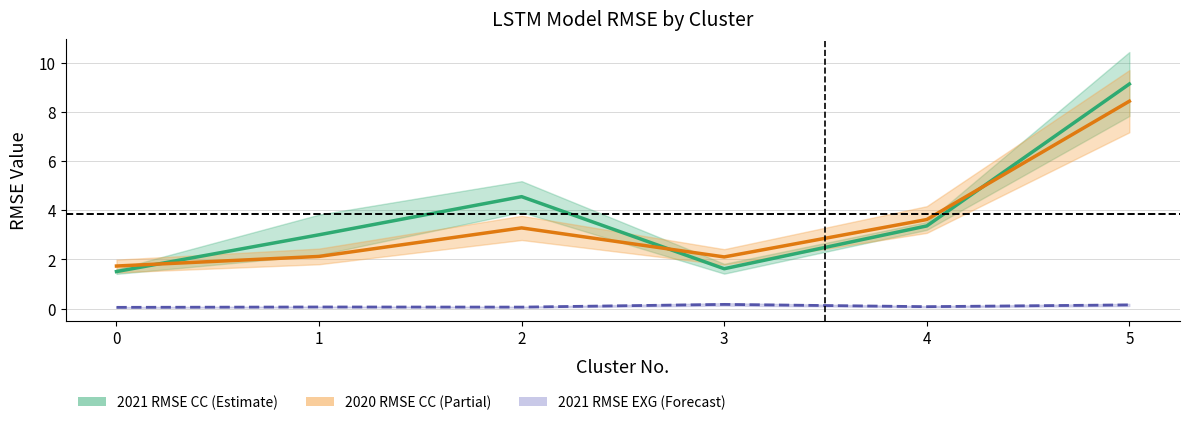

What is the spread (max minus min) of values at 2?

4.5